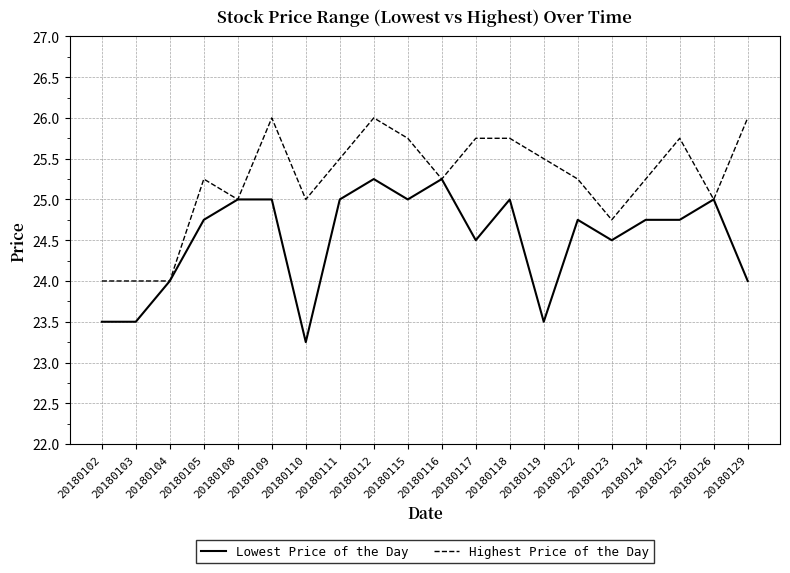

Which series changed the most between 20180111 and 20180119?

Lowest Price of the Day